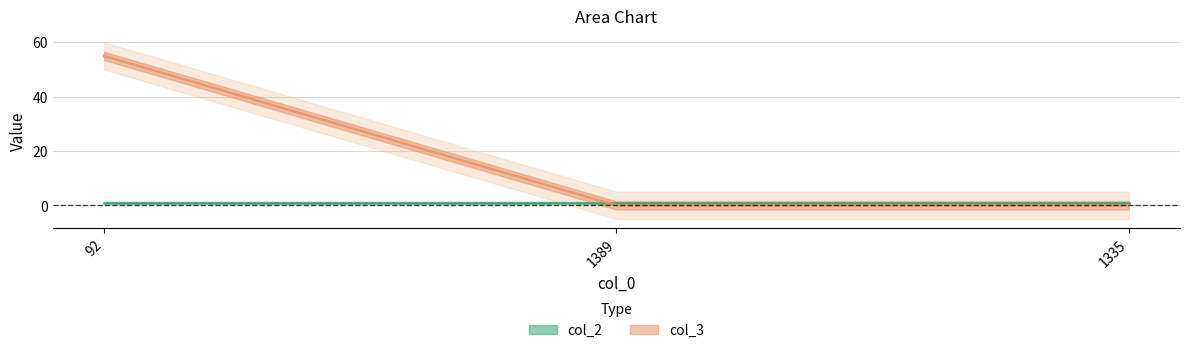

List the labels in order of value, largest first.

92, 1389, 1335